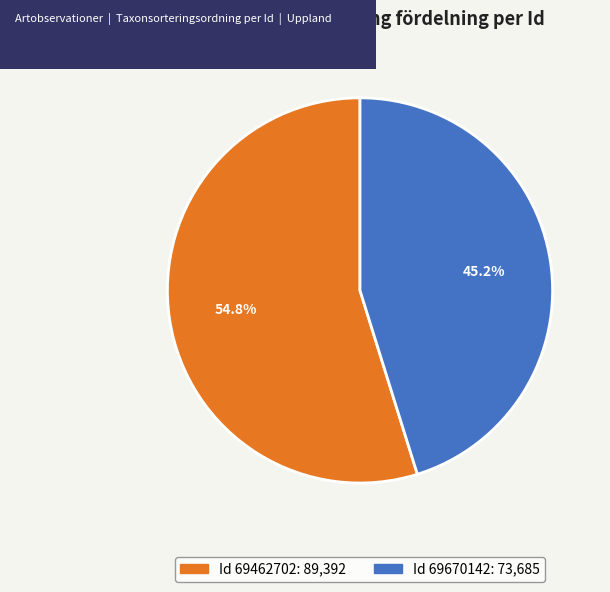

Is there a majority slice in this chart?

Yes